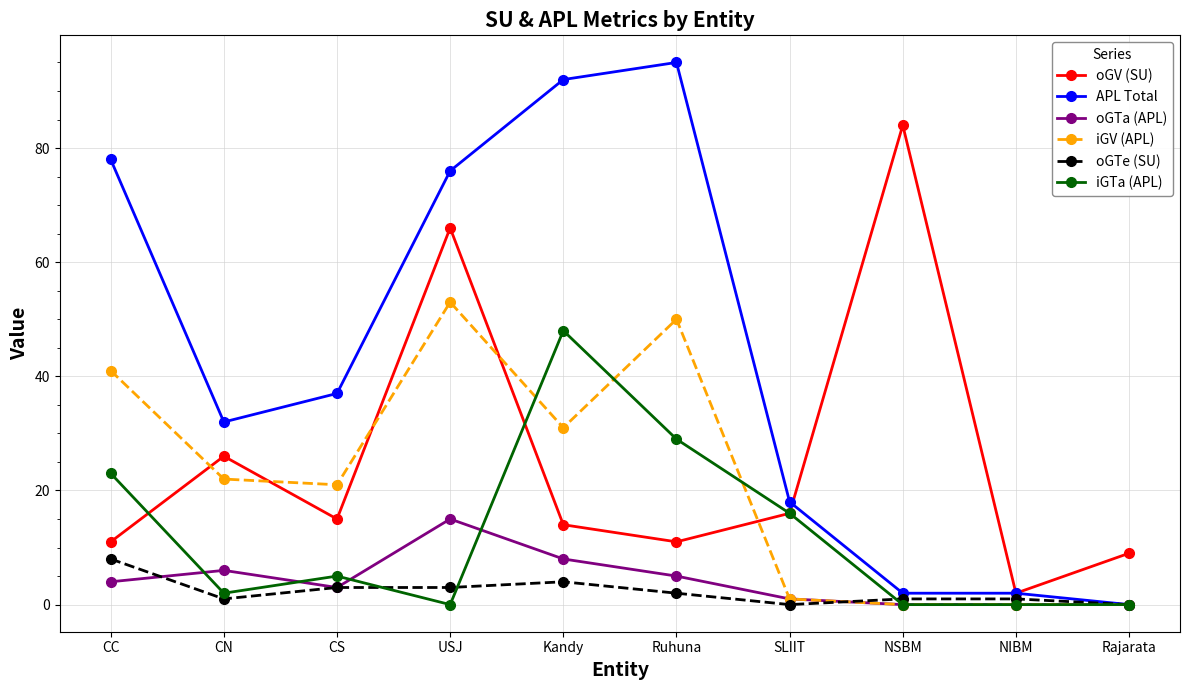

How many series are shown in this chart?

6